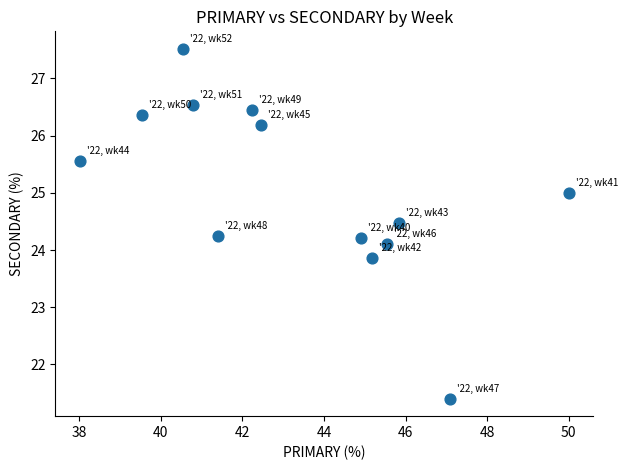

What is the range of Y values (max minus min)?

6.1